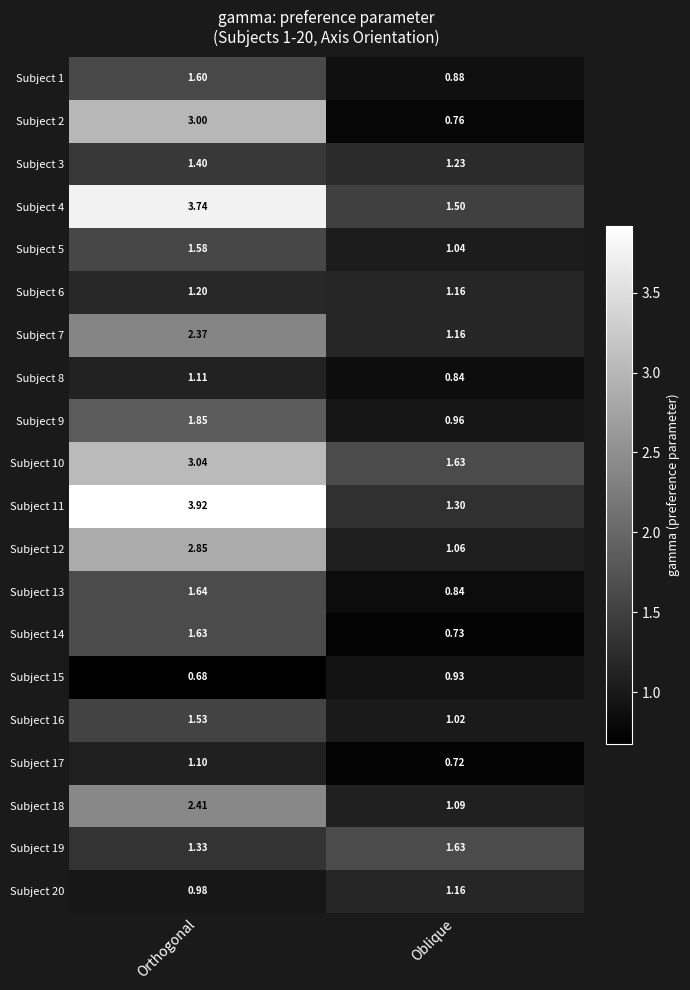

Which category has the lowest value across all series?

Orthogonal